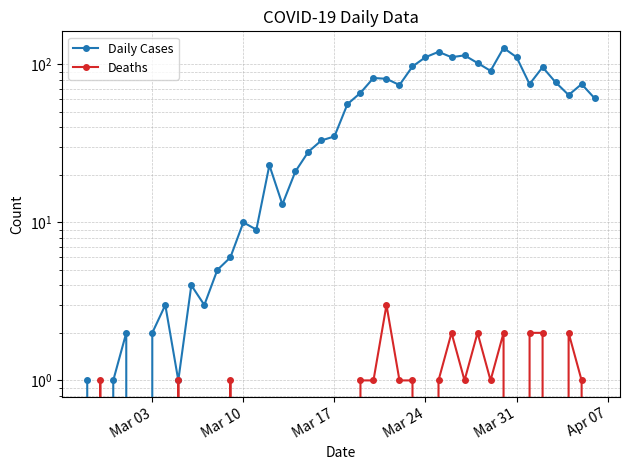

Is it true that Deaths equals 0 at Mar 03?

True